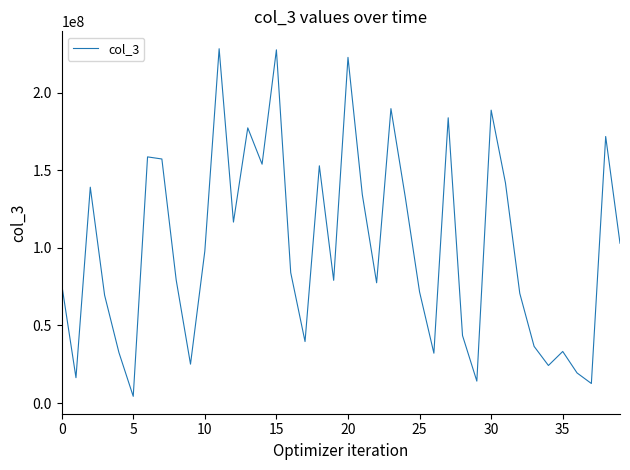

What is the difference between the maximum and minimum values?

223910816